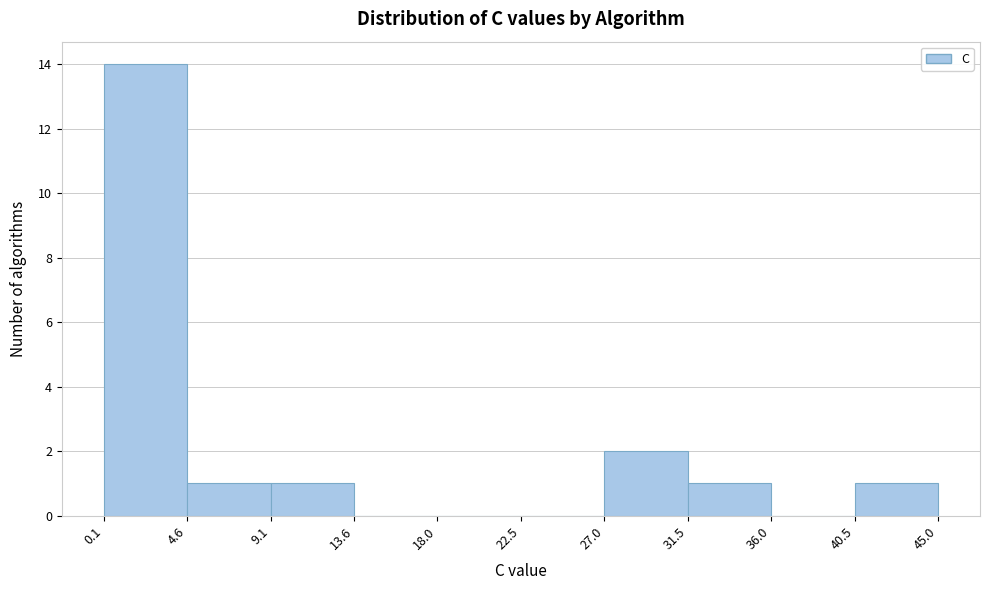

Reading left to right, list every bar in this chart as the range it spans on the x-axis followed by its height. The values are not printed on the chart, so give them approximately, as read against the axis.

0.1 to 4.6: 14
4.6 to 9.1: 1
9.1 to 13.6: 1
13.6 to 18.0: 0
18.0 to 22.5: 0
22.5 to 27.0: 0
27.0 to 31.5: 2
31.5 to 36.0: 1
36.0 to 40.5: 0
40.5 to 45.0: 1